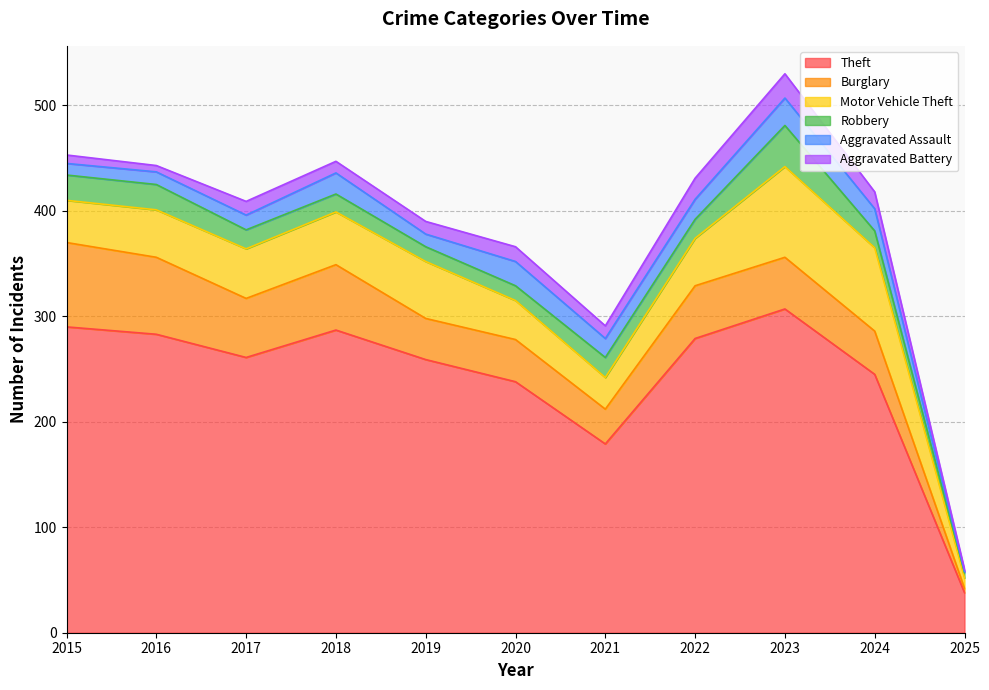

True or false: Robbery and Burglary intersect in this chart.

True